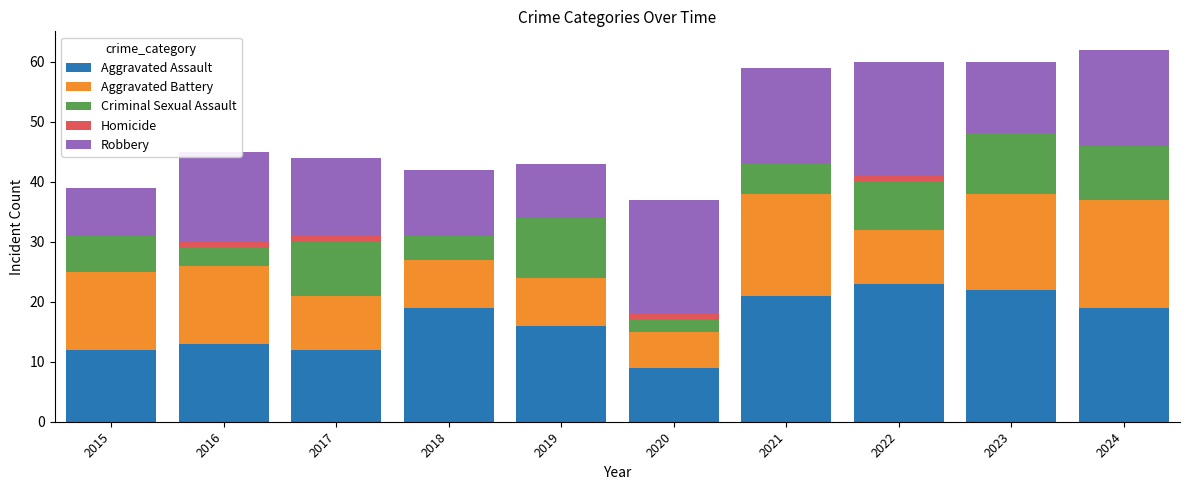

Count the number of categories in the chart.

10